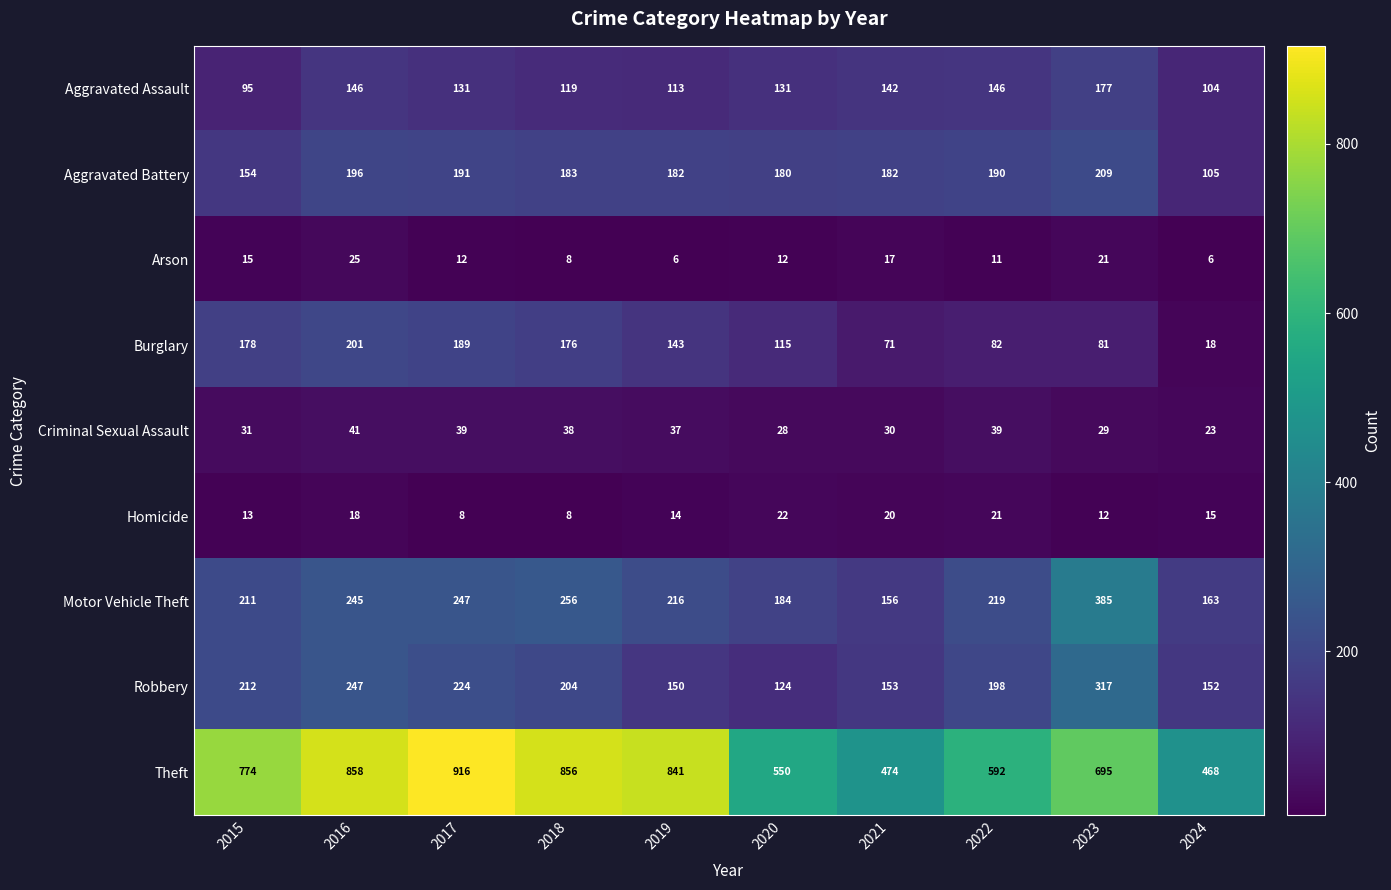

What is the approximate value of Motor Vehicle Theft at 2020?

184